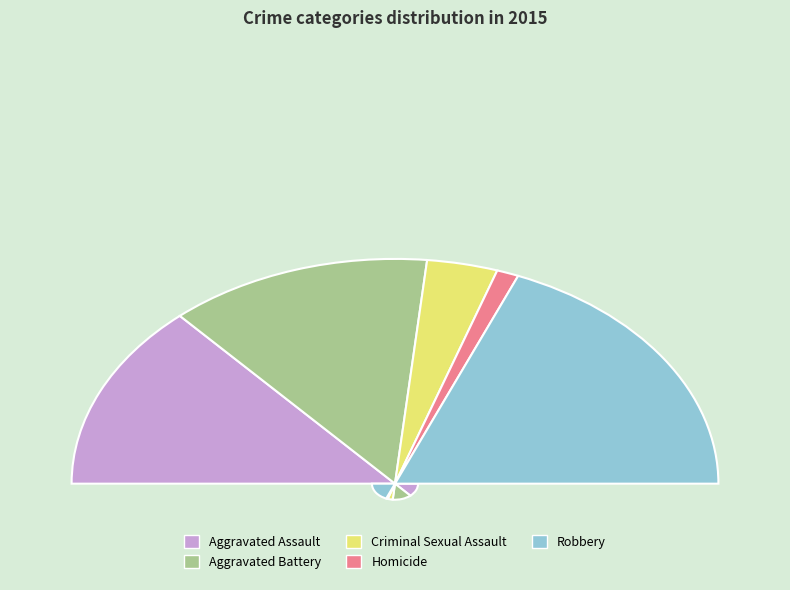

How many segments does this pie chart have?

5